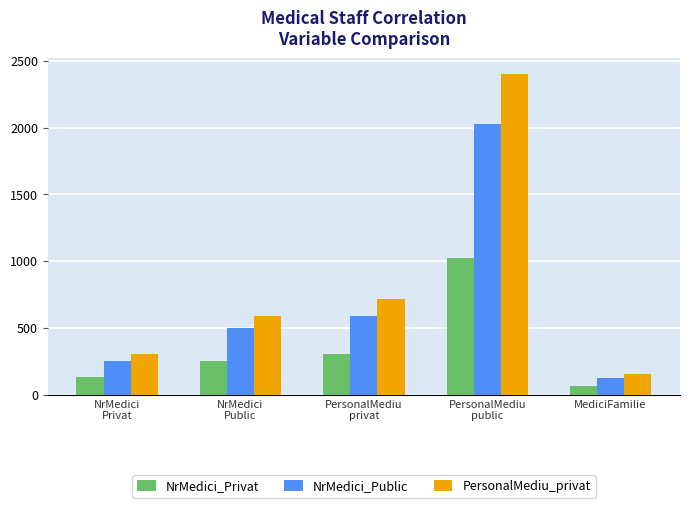

What position from the right is NrMedici
Privat?

5